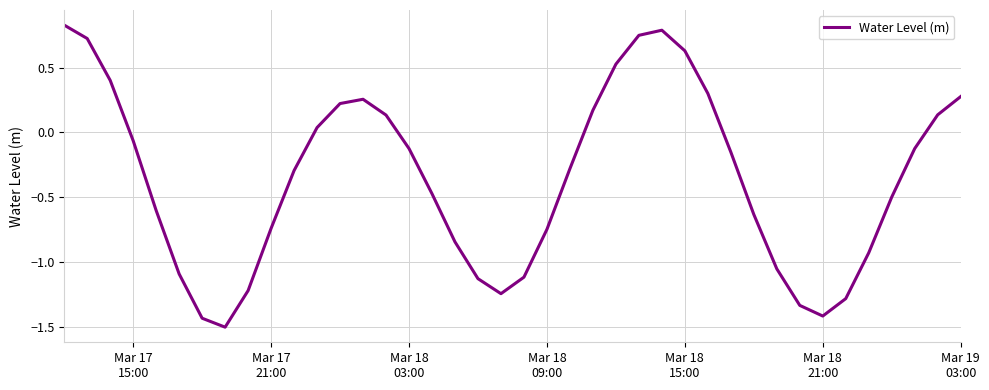

What is the smallest value displayed?

-1.5